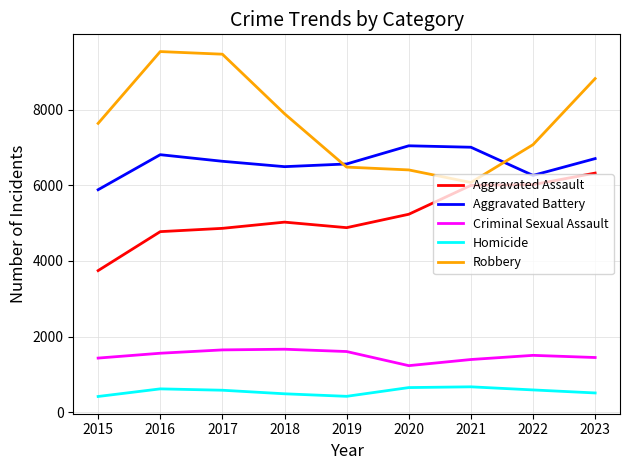

Which series has the widest spread of values?

Robbery